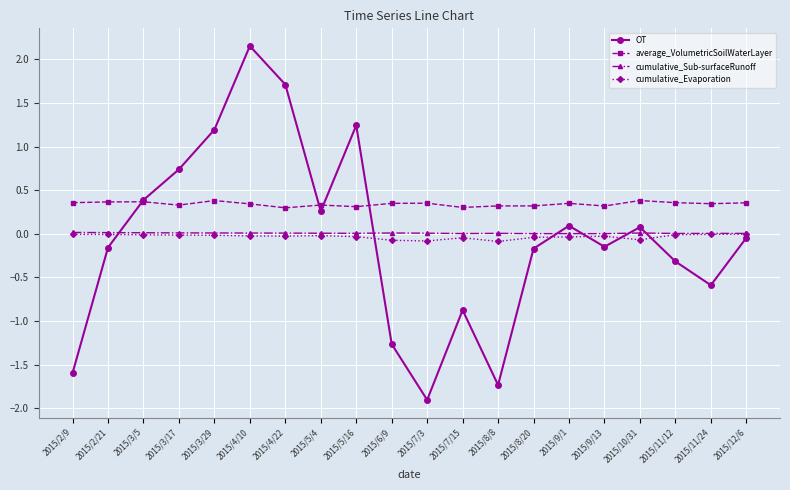

Which label corresponds to the smallest value in the chart?

2015/7/3